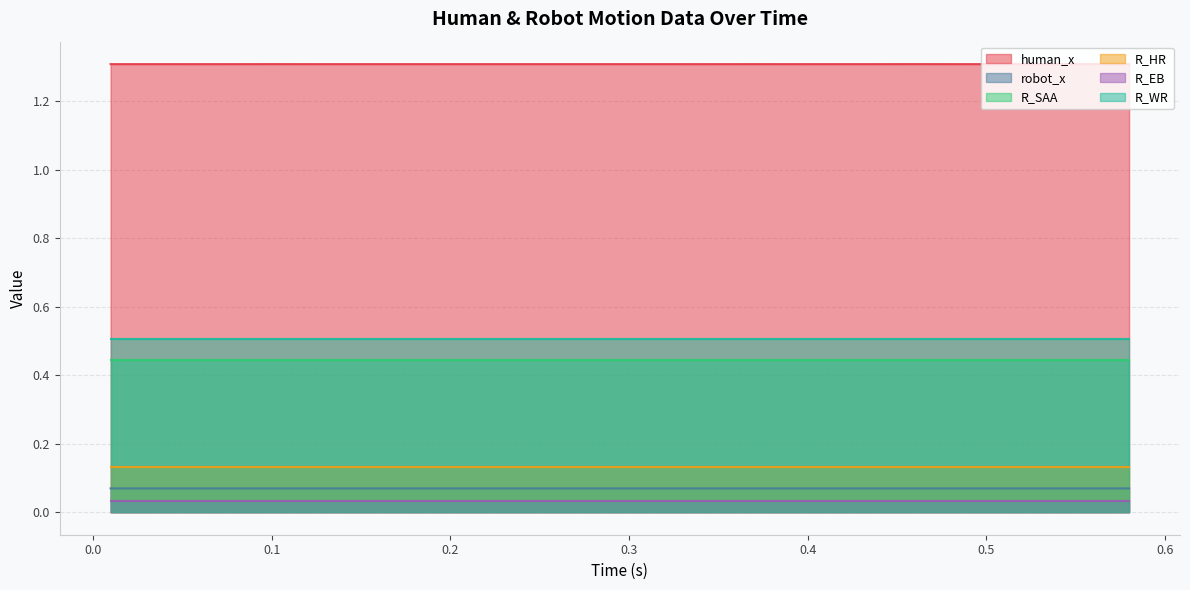

Between 13 and 6, which is larger?

13